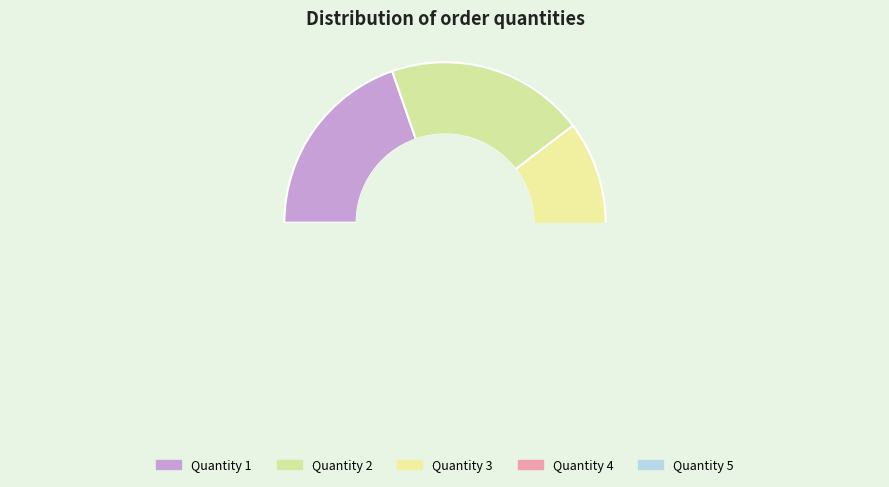

Does any single category account for the majority?

No